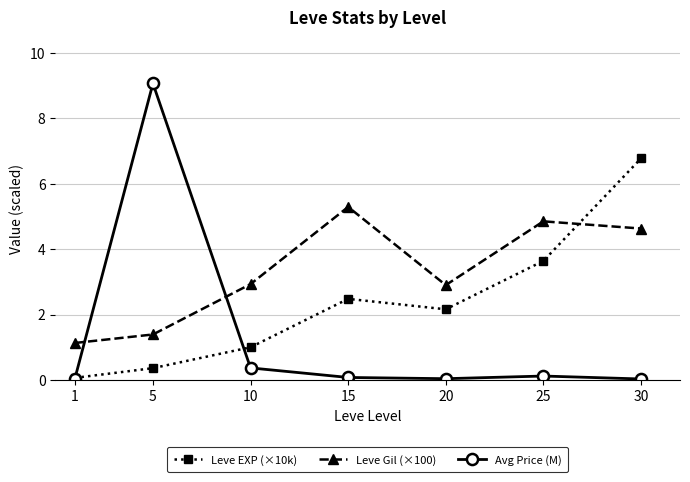

Is the value of Avg Price (M) at 25 greater than the value of Leve EXP (×10k) at 30?

No